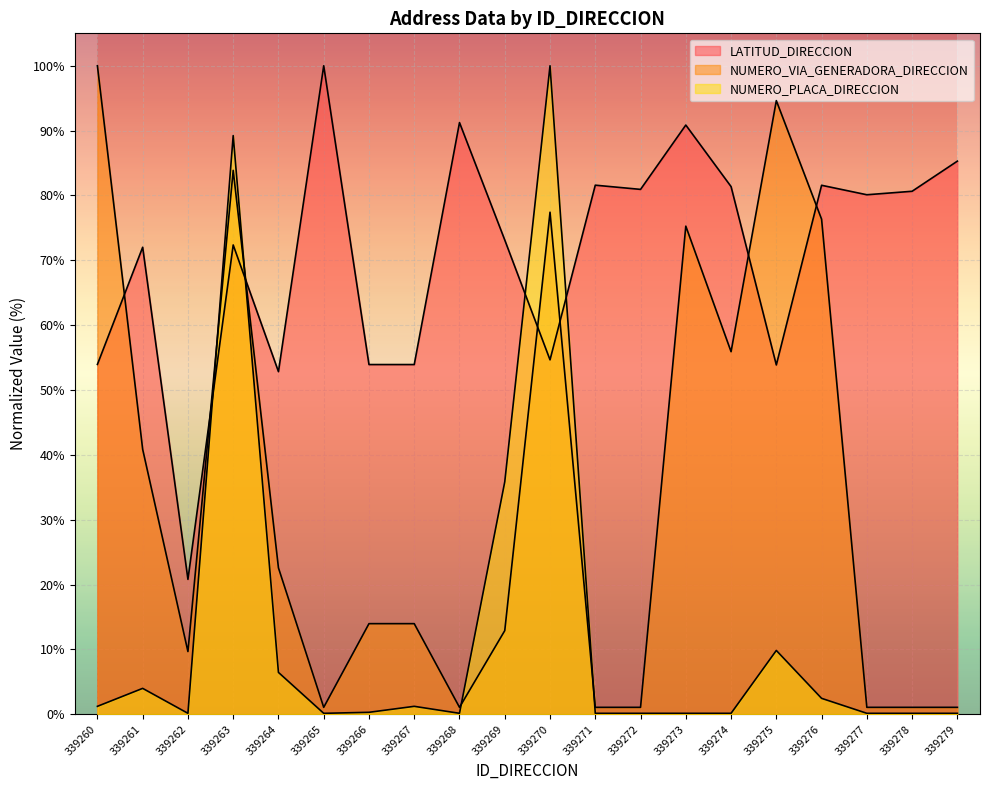

Is it true that NUMERO_VIA_GENERADORA_DIRECCION equals 12.9 at 339269?

True